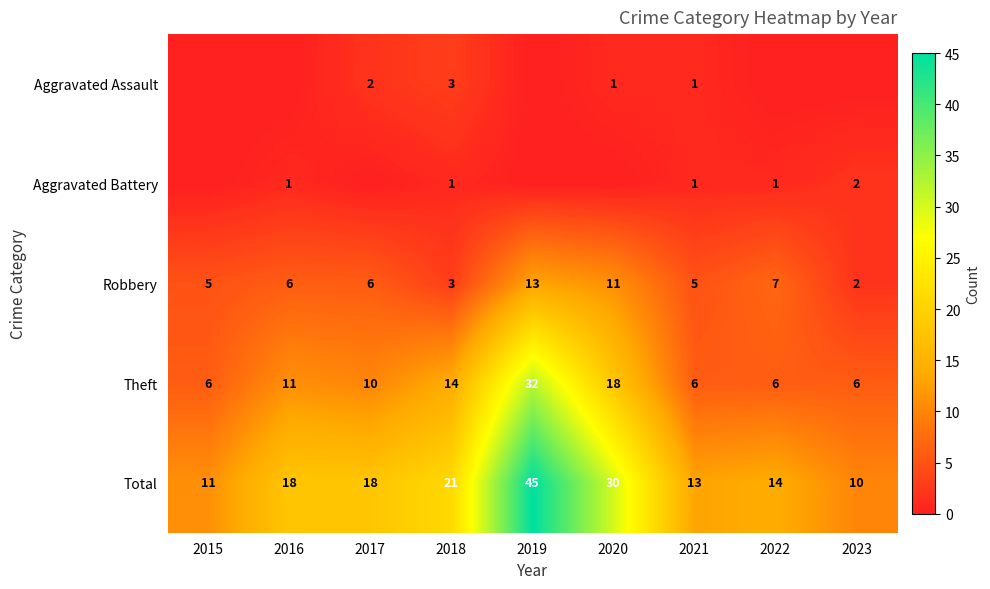

Which has a higher value, 2015 or 2017?

2017